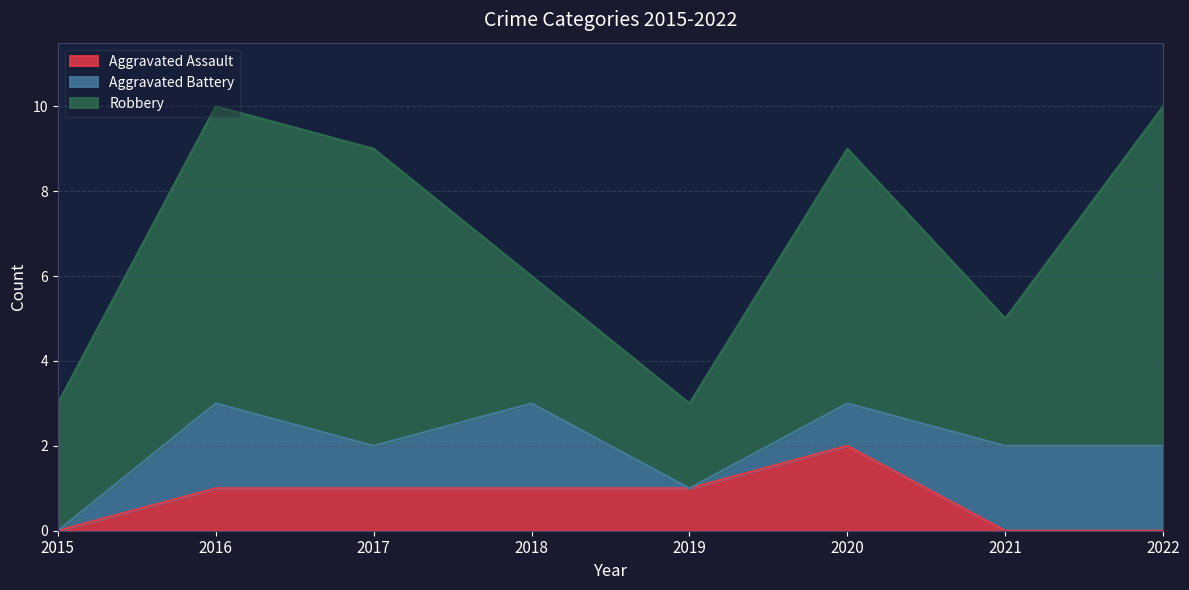

What is the sum of the Aggravated Assault values at 2016 and 2022?

1